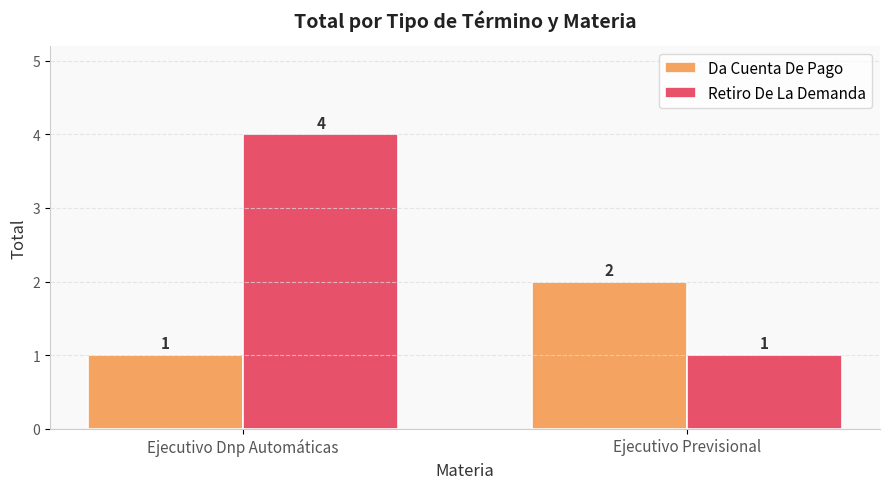

Reading left to right, list all the values displayed in this chart.

Da Cuenta De Pago: Ejecutivo Dnp Automáticas=1	Ejecutivo Previsional=2
Retiro De La Demanda: Ejecutivo Dnp Automáticas=4	Ejecutivo Previsional=1